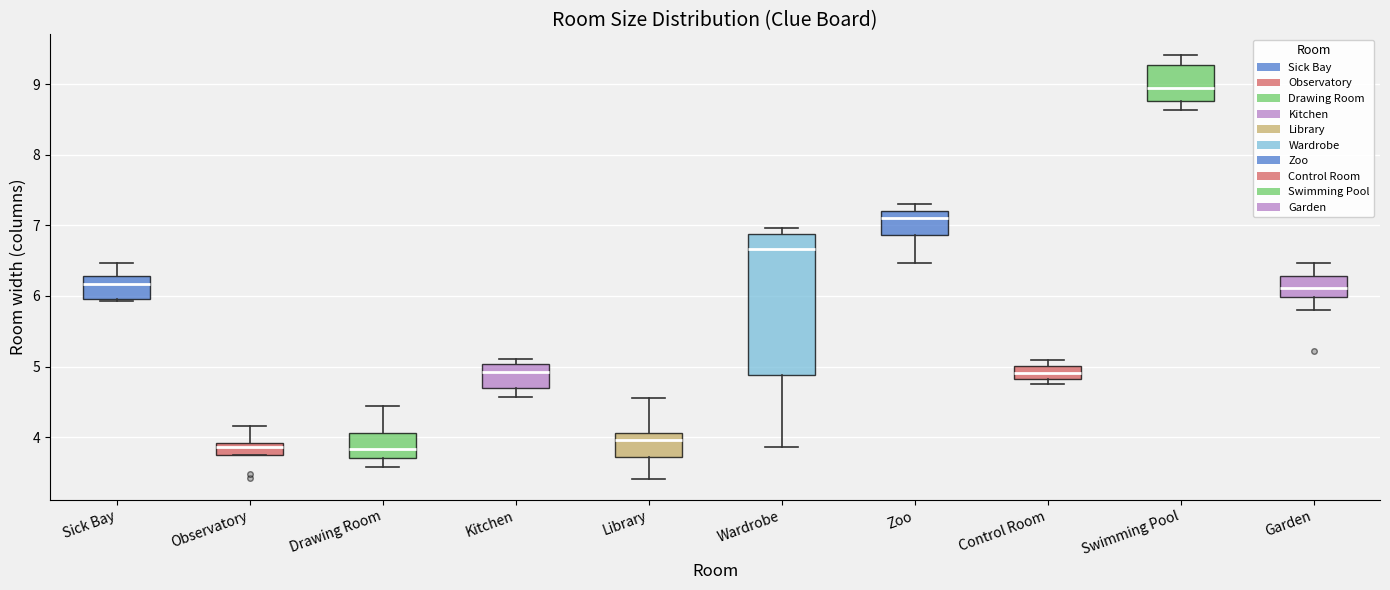

Comparing the boxes themselves (not the whiskers), which one is the tallest?

Wardrobe